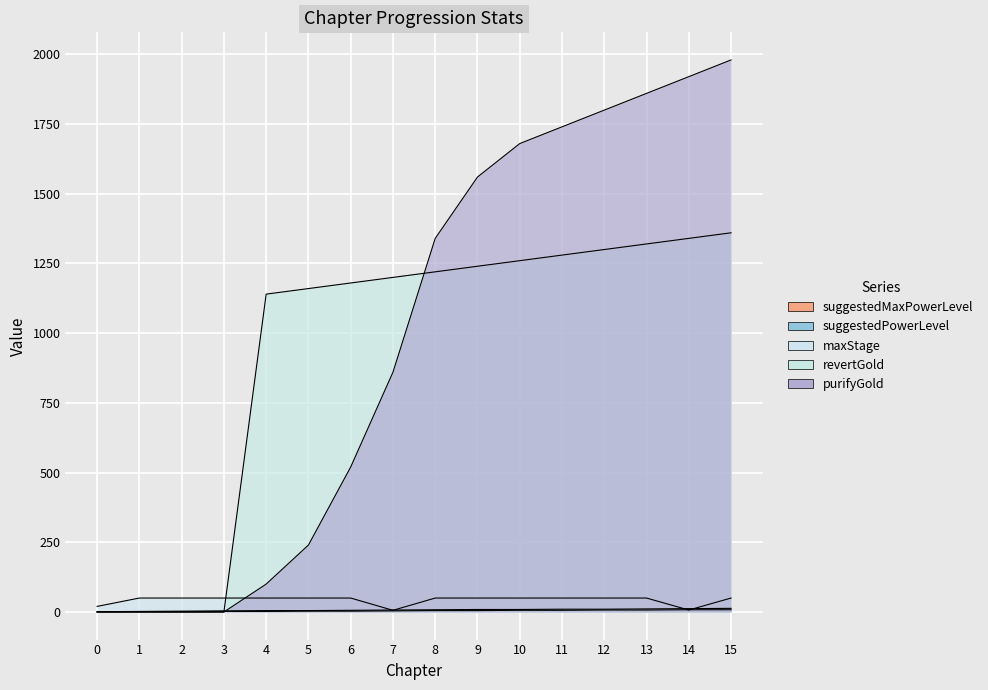

What is the average value of the suggestedMaxPowerLevel series?

7